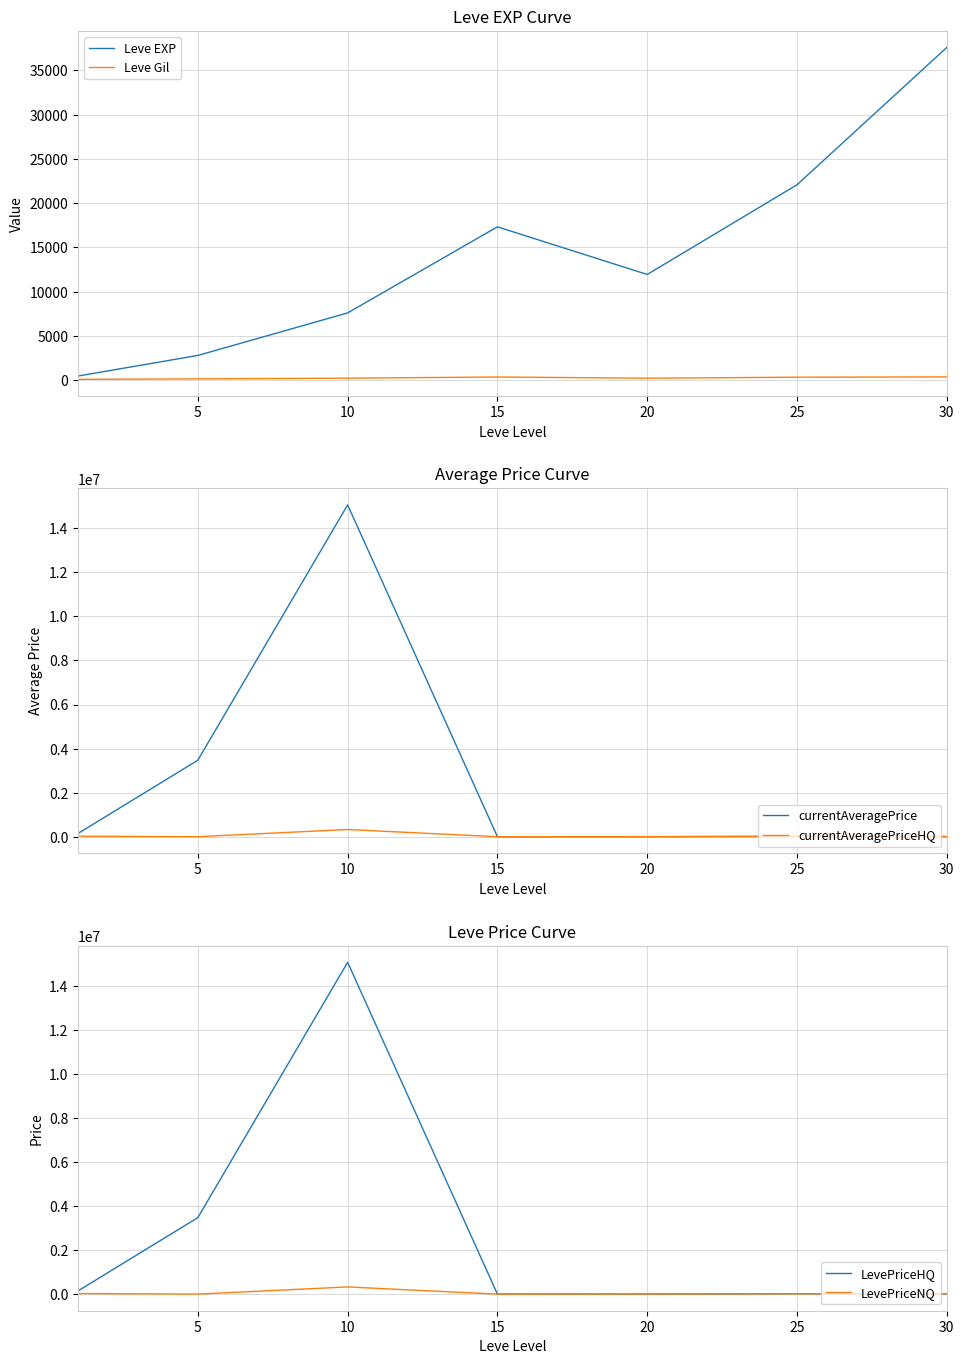

At which category is the sum across all series the highest?

10